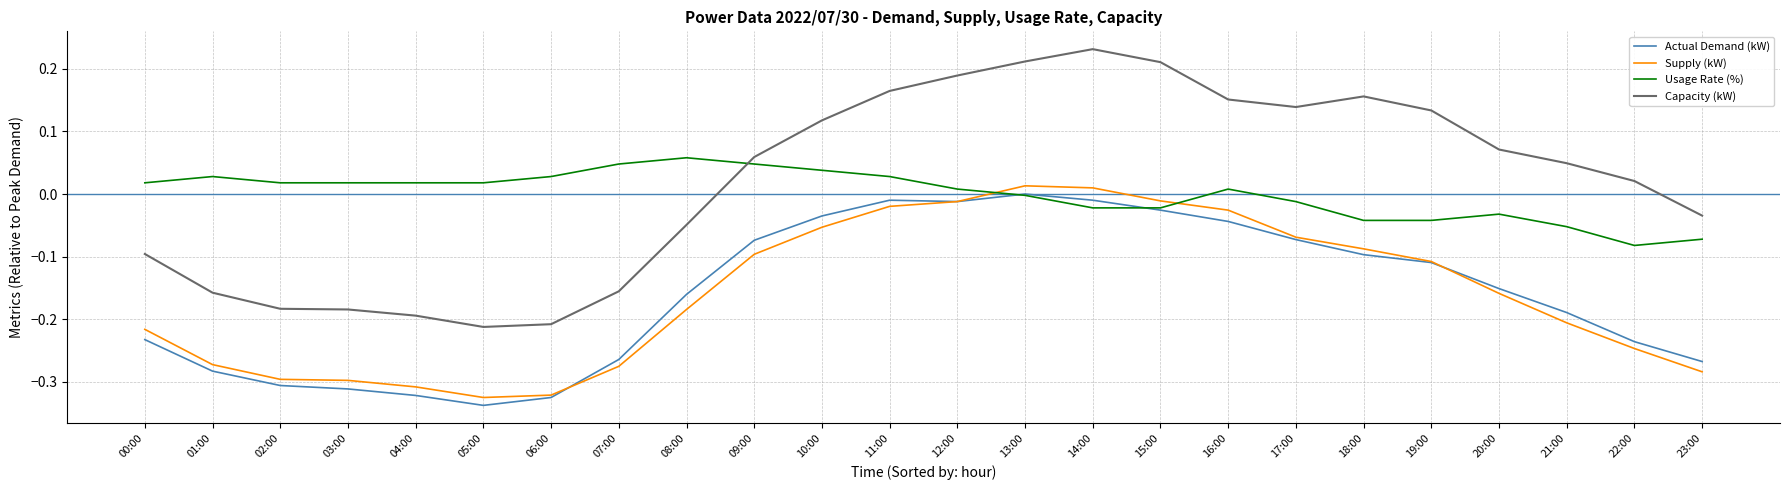

At which category does the chart reach its minimum across all series?

05:00